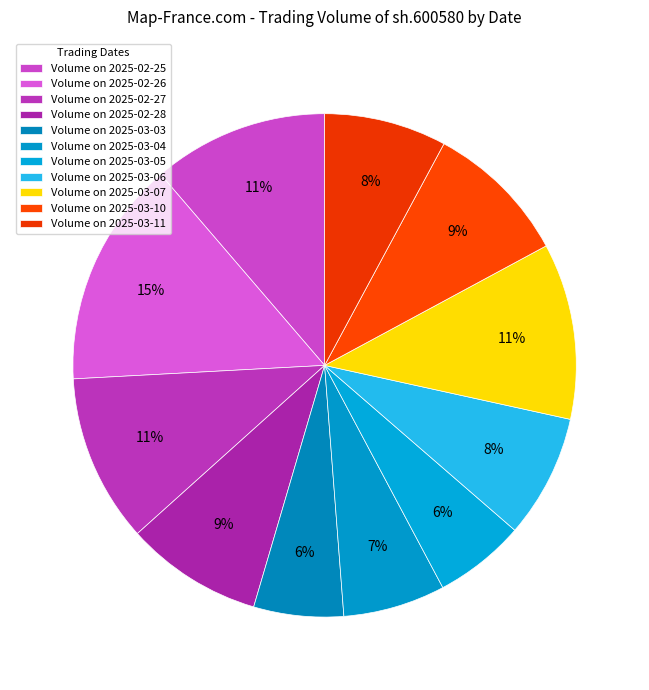

Count the number of slices in the pie.

11